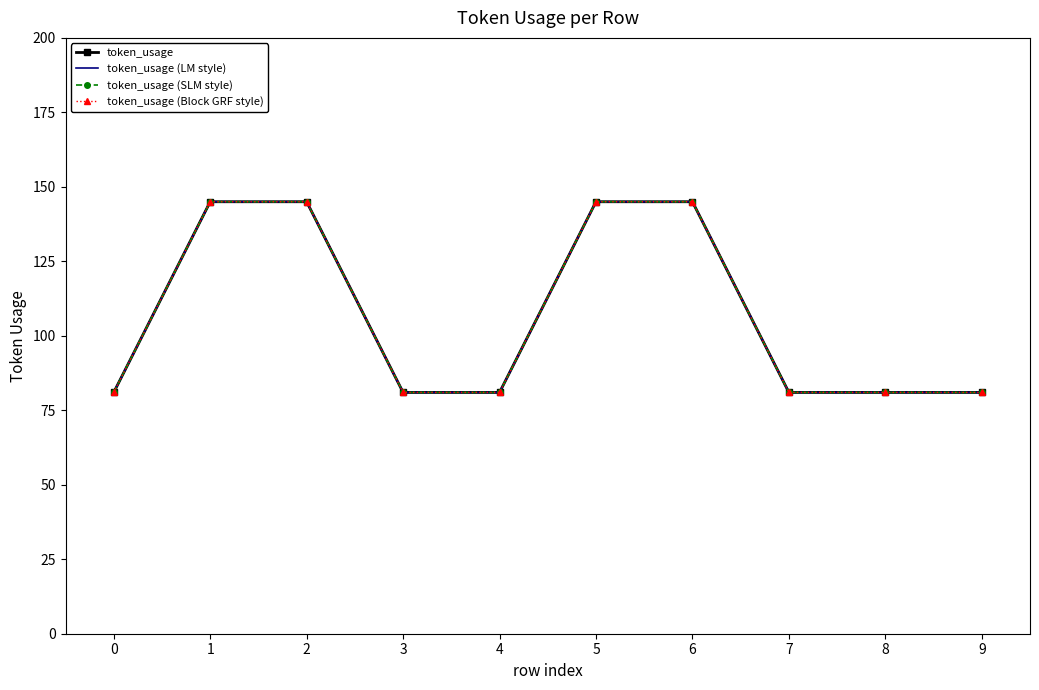

True or false: token_usage (LM style) has a value of 213 at 4.

False